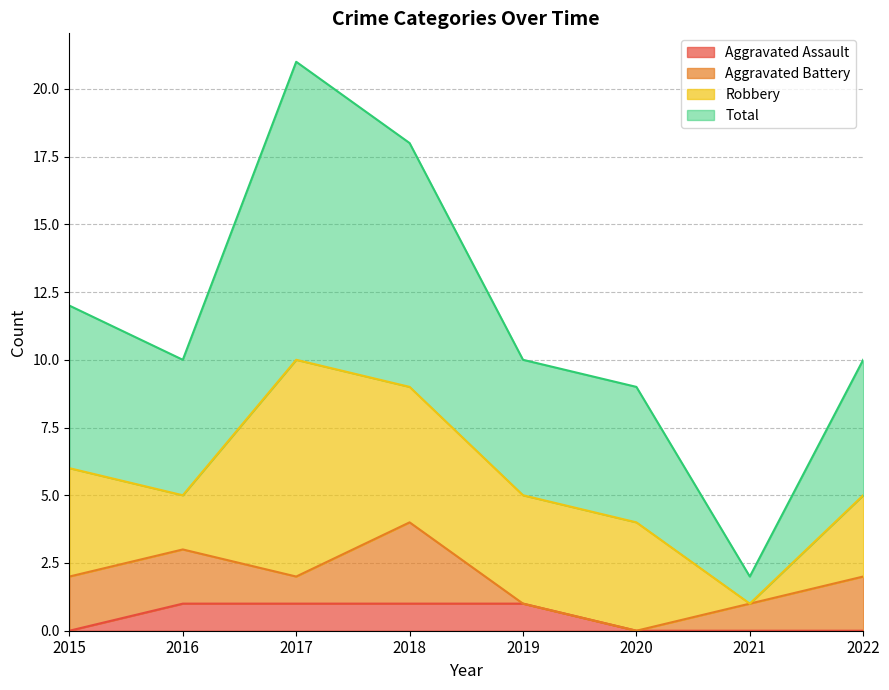

Is it true that Total equals 2 at 2021?

True